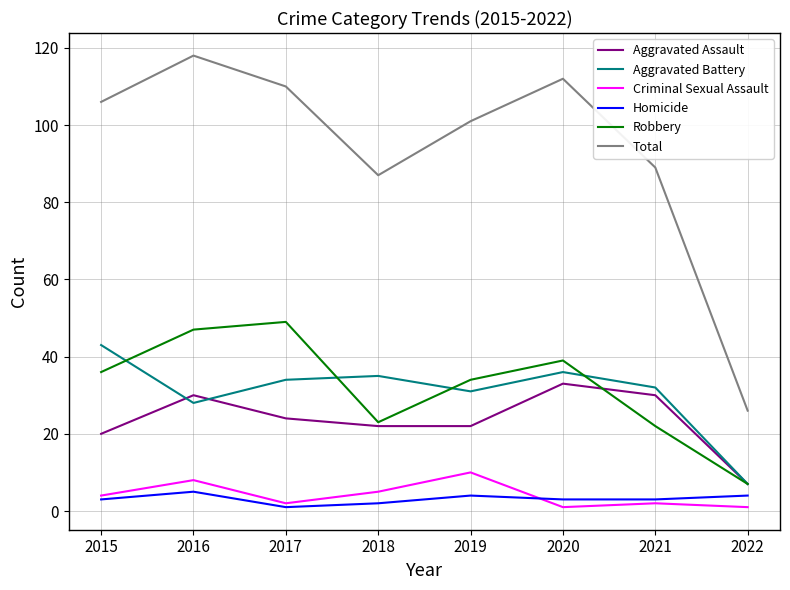

Reading left to right, what are all the values shown in this chart?

Aggravated Assault: 20	30	24	22	22	33	30	7
Aggravated Battery: 43	28	34	35	31	36	32	7
Criminal Sexual Assault: 4	8	2	5	10	1	2	1
Homicide: 3	5	1	2	4	3	3	4
Robbery: 36	47	49	23	34	39	22	7
Total: 106	118	110	87	101	112	89	26